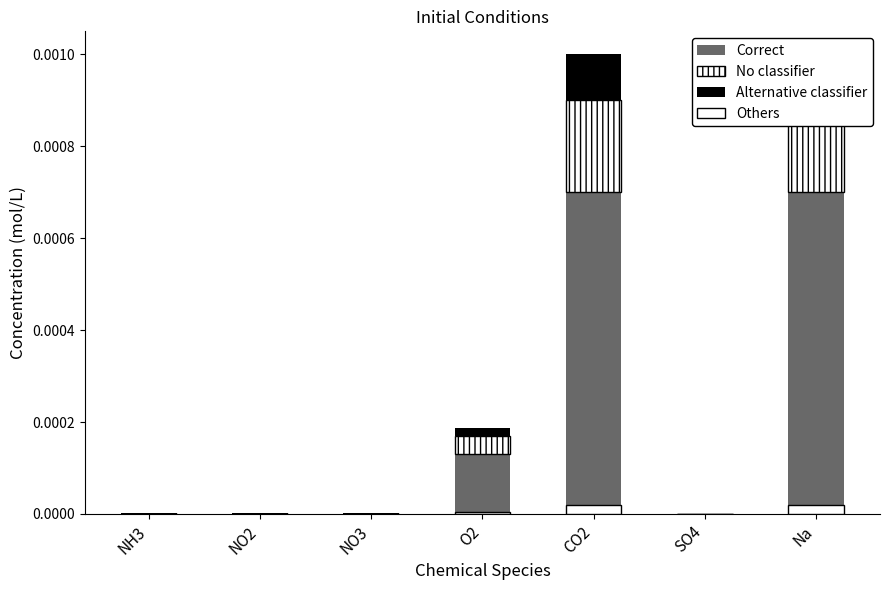

Which series has the largest range (max minus min)?

Correct